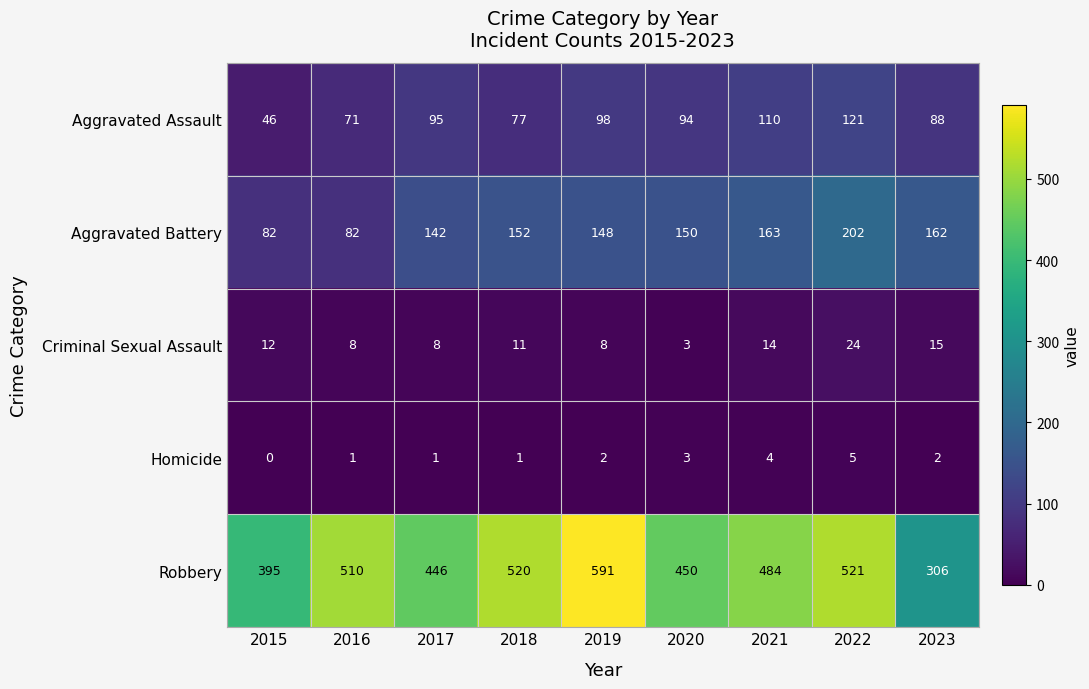

What is the sum of all Aggravated Assault values?

800